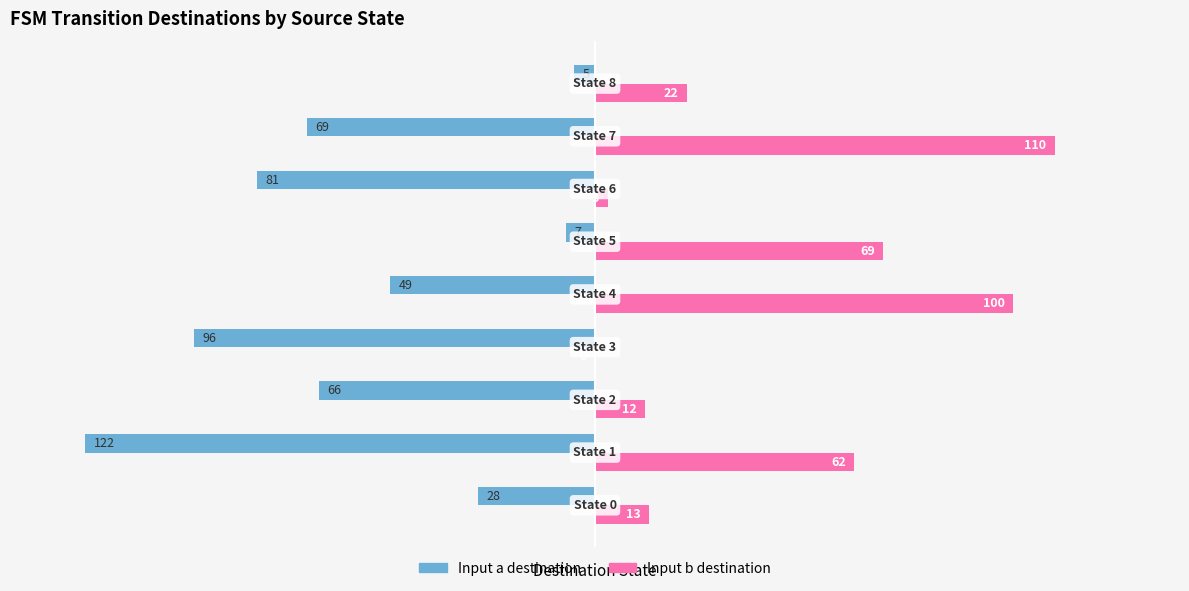

What is the sum of all Input a destination values?

-523